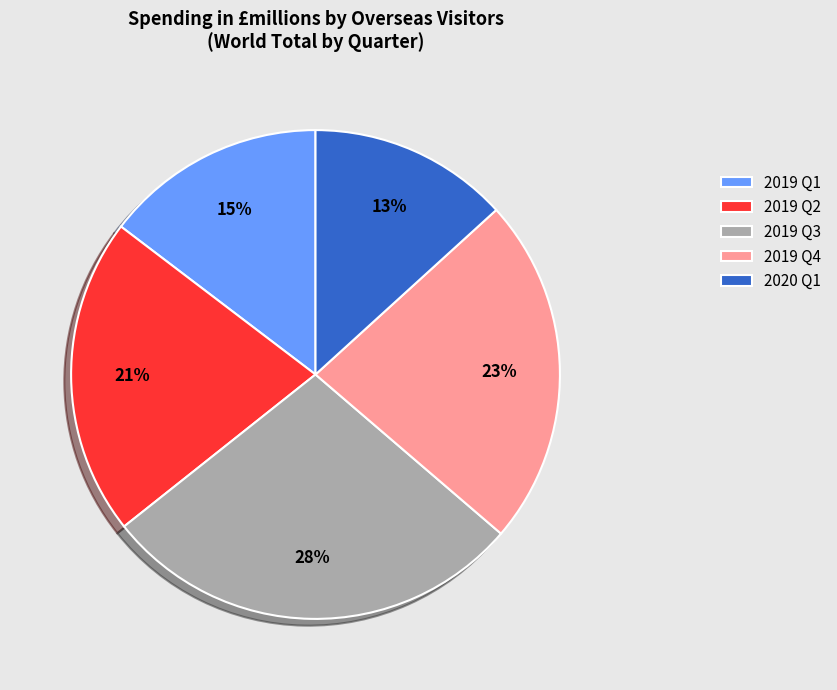

To the nearest percent, what portion does 2019 Q3 represent?

28%